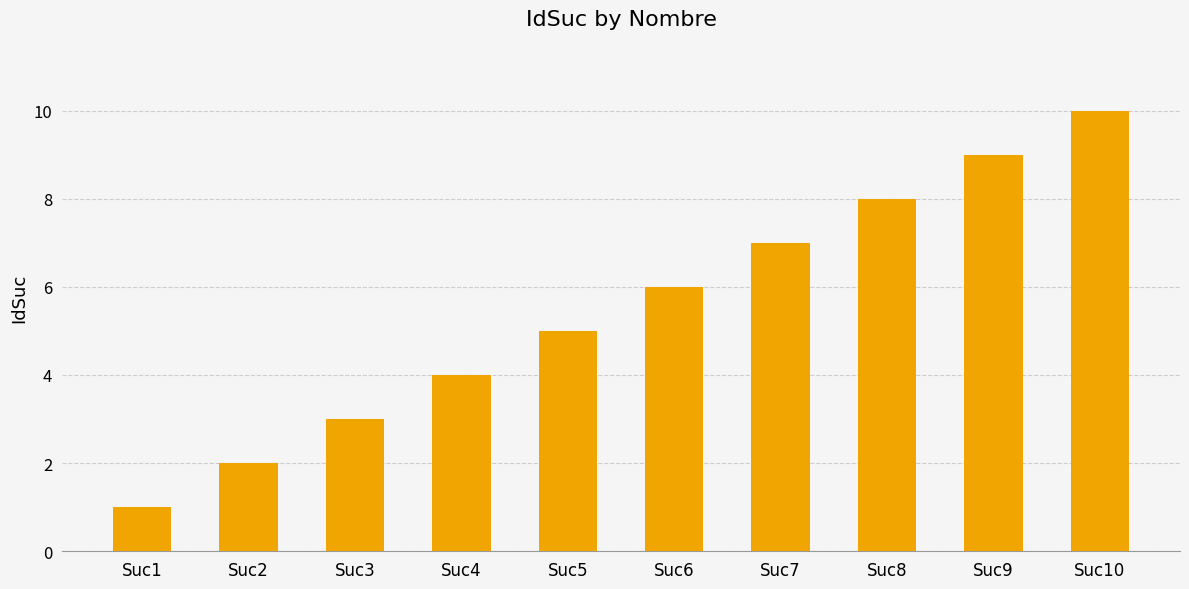

What is the smallest value displayed?

1